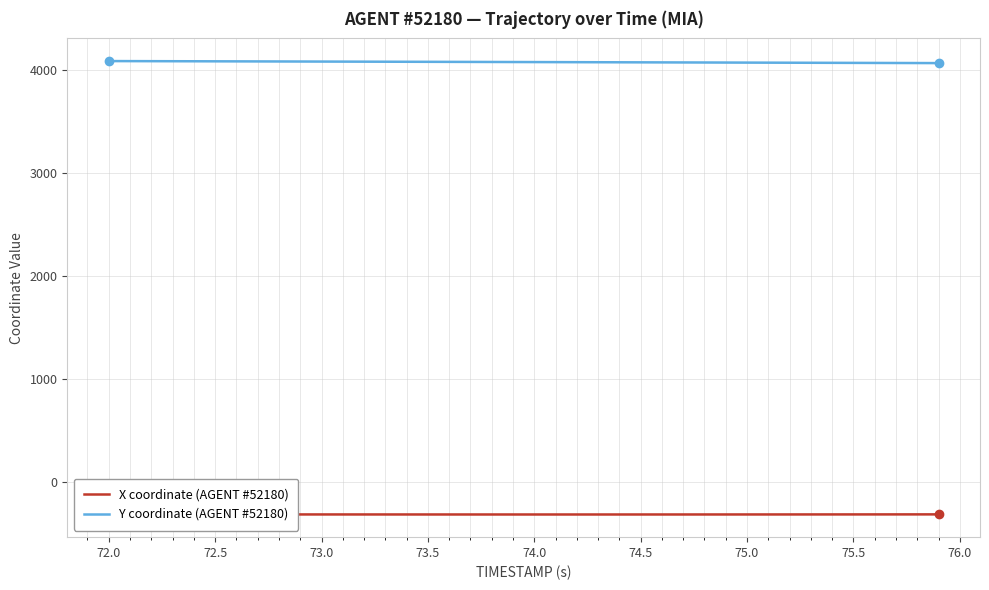

Which series has the widest spread of values?

Y coordinate (AGENT #52180)